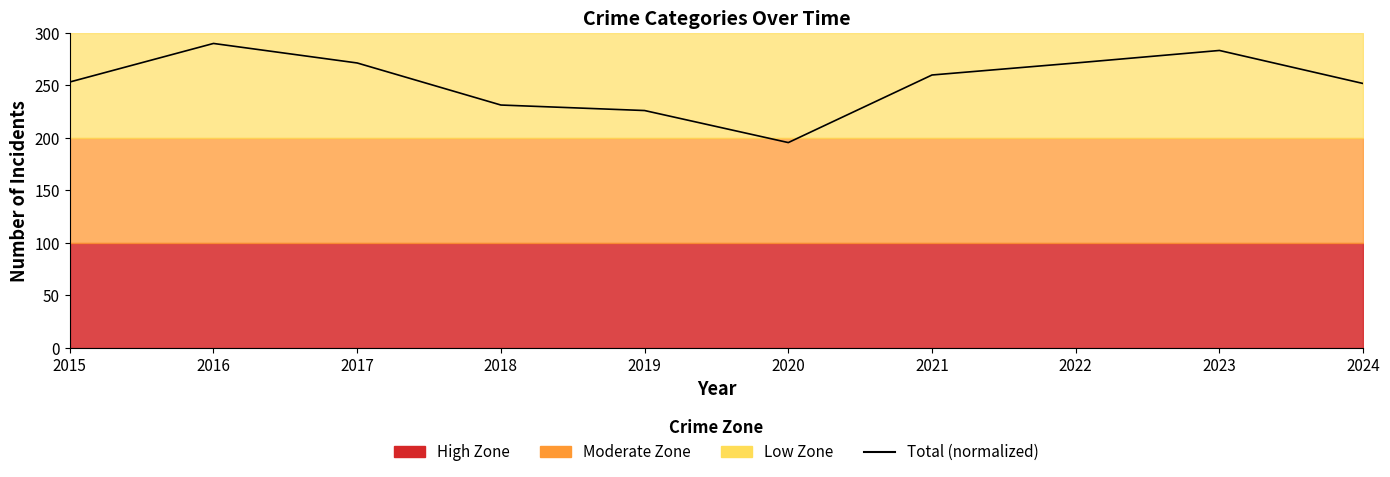

At which label does the data first exceed 259?

2016